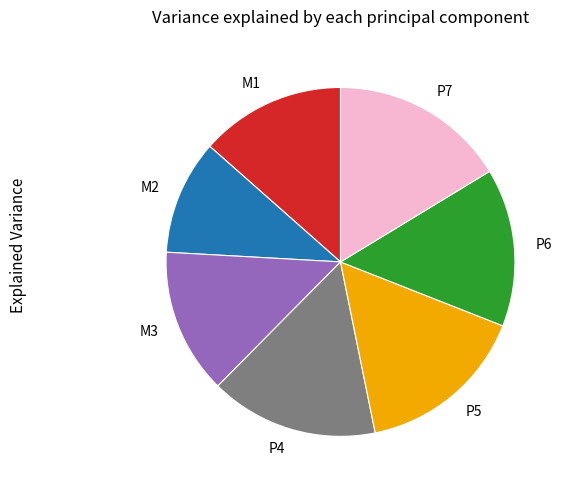

What is the smallest slice in the pie chart?

M2